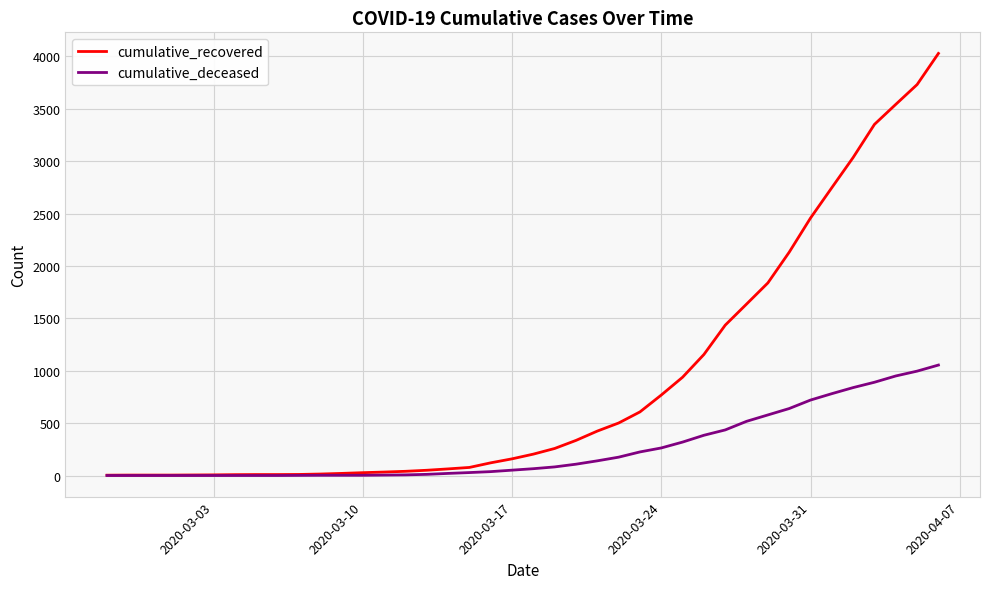

Which series has the widest spread of values?

cumulative_recovered